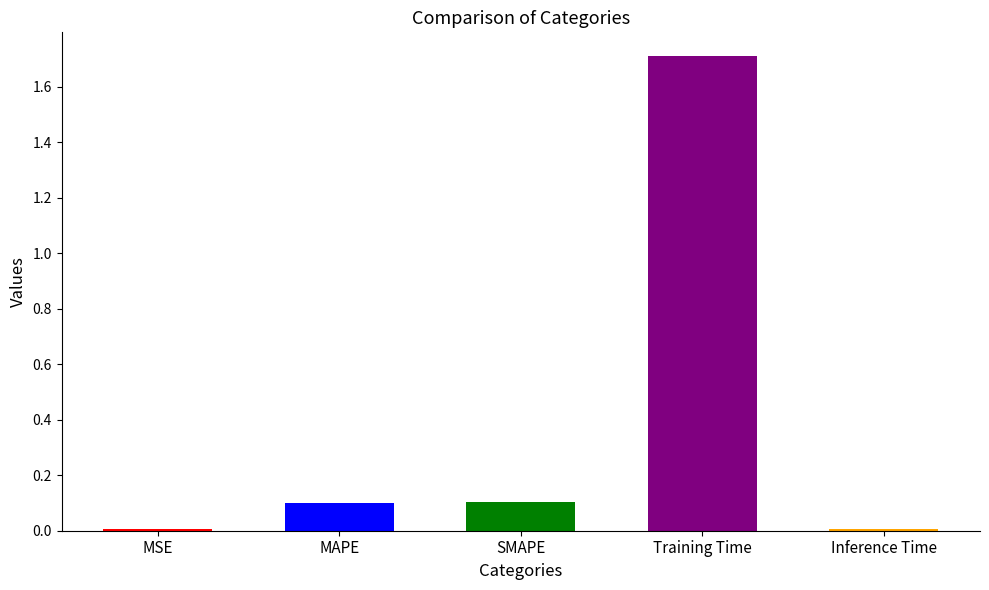

What is the greatest value displayed?

1.7